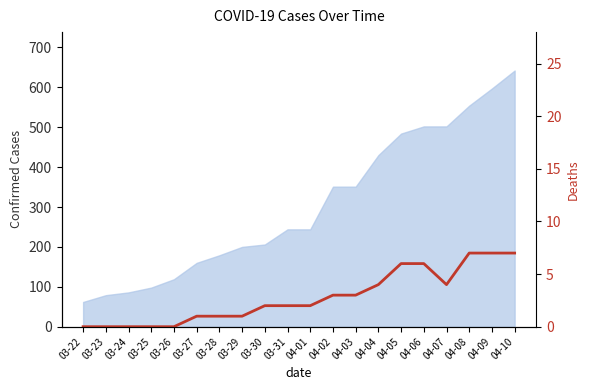

What is the value of the 17th point from the left?

4